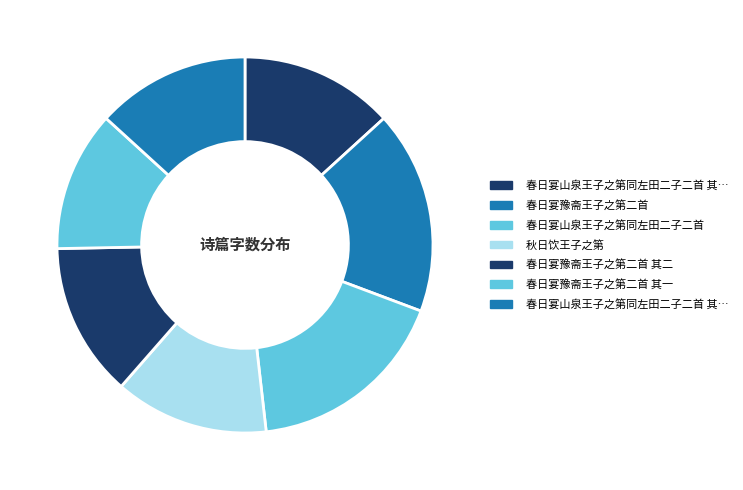

Which slice is the smallest?

春日宴豫斋王子之第二首 其一